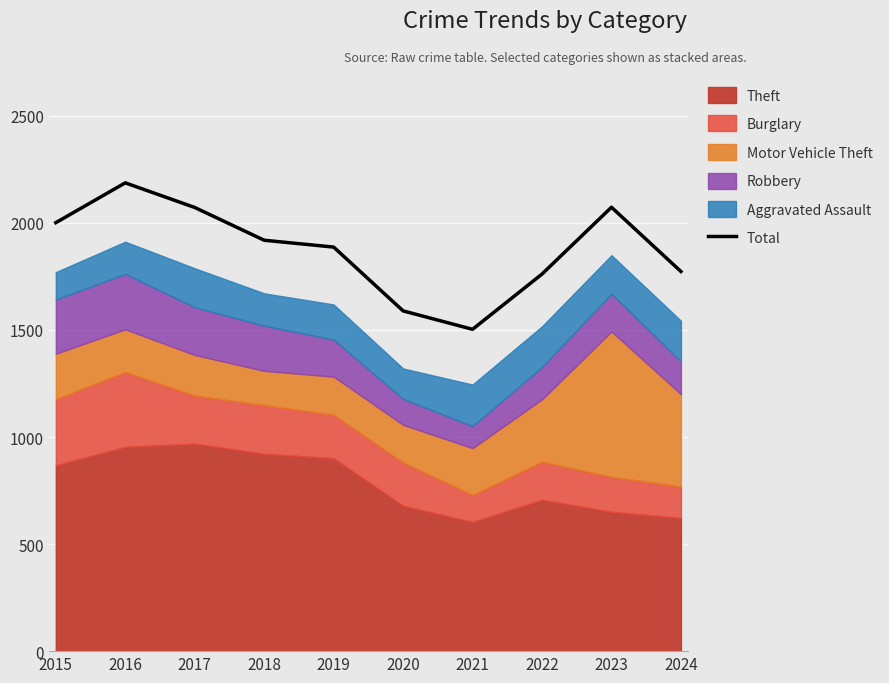

Reading left to right, extract all data points from this chart.

2015=2001	2016=2187	2017=2072	2018=1919	2019=1887	2020=1589	2021=1503	2022=1761	2023=2073	2024=1773